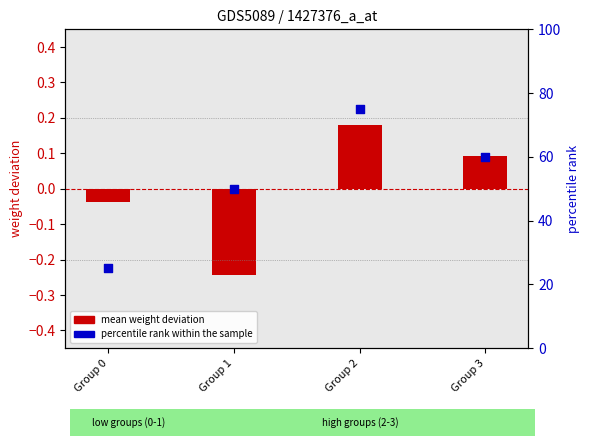

Is the value of mean weight deviation at Group 0 greater than the value of percentile rank within the sample at Group 1?

No